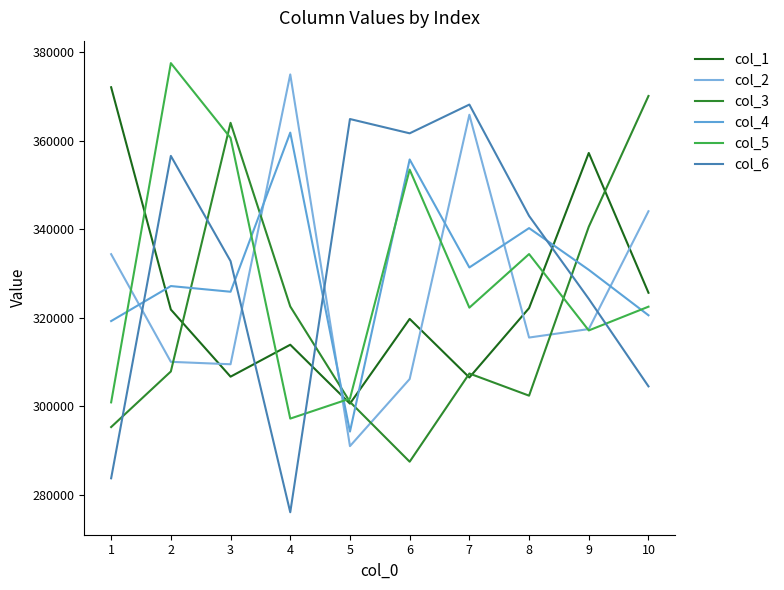

Reading right to left, list all the values displayed in this chart.

col_1: 10=325668	9=357227	8=322204	7=306536	6=319769	5=300641	4=313937	3=306727	2=321880	1=372064
col_2: 10=344074	9=317472	8=315560	7=365857	6=306193	5=291046	4=374963	3=309529	2=310077	1=334379
col_3: 10=370096	9=340576	8=302439	7=307441	6=287528	5=301033	4=322576	3=364032	2=307900	1=295352
col_4: 10=320586	9=330848	8=340267	7=331382	6=355760	5=294330	4=361822	3=325899	2=327183	1=319281
col_5: 10=322526	9=317163	8=334406	7=322310	6=353472	5=301774	4=297260	3=360633	2=377512	1=300924
col_6: 10=304538	9=324295	8=343023	7=368155	6=361665	5=364890	4=276115	3=332814	2=356566	1=283784